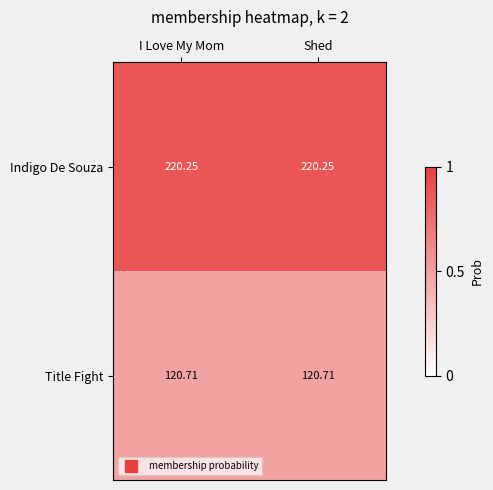

Is the value of Title Fight at I Love My Mom greater than the value of Indigo De Souza at Shed?

No